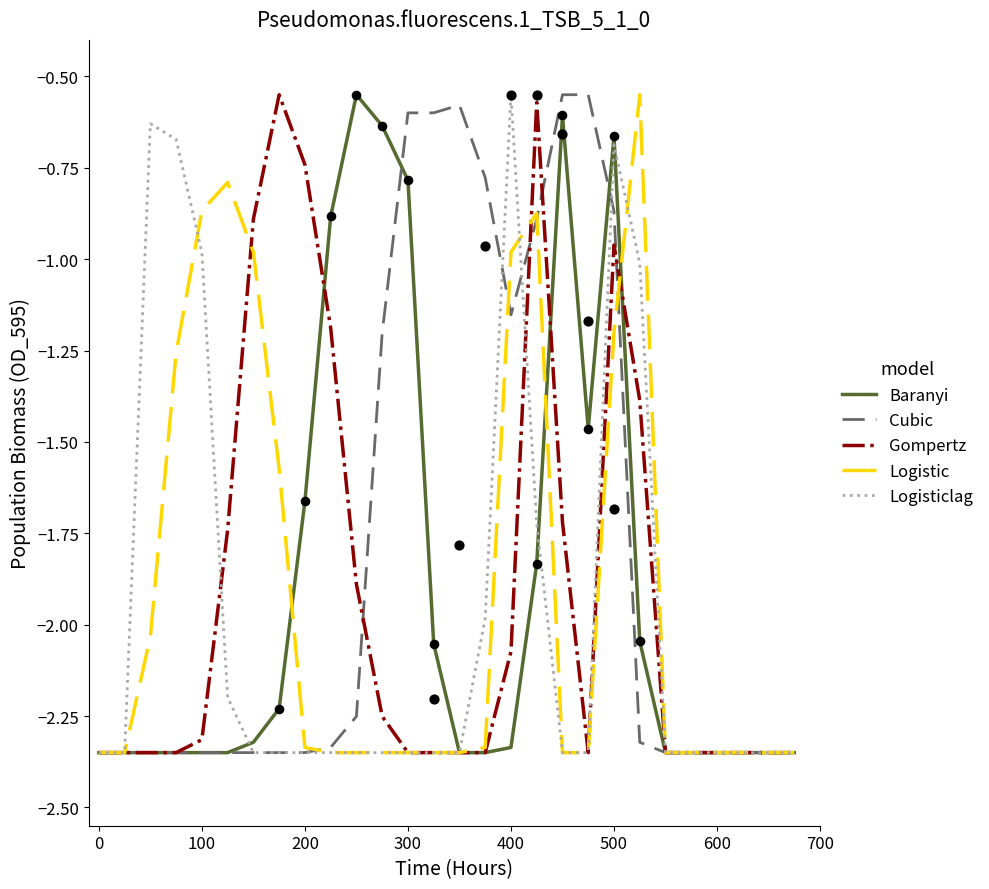

Which series contains the highest Y value?

Baranyi